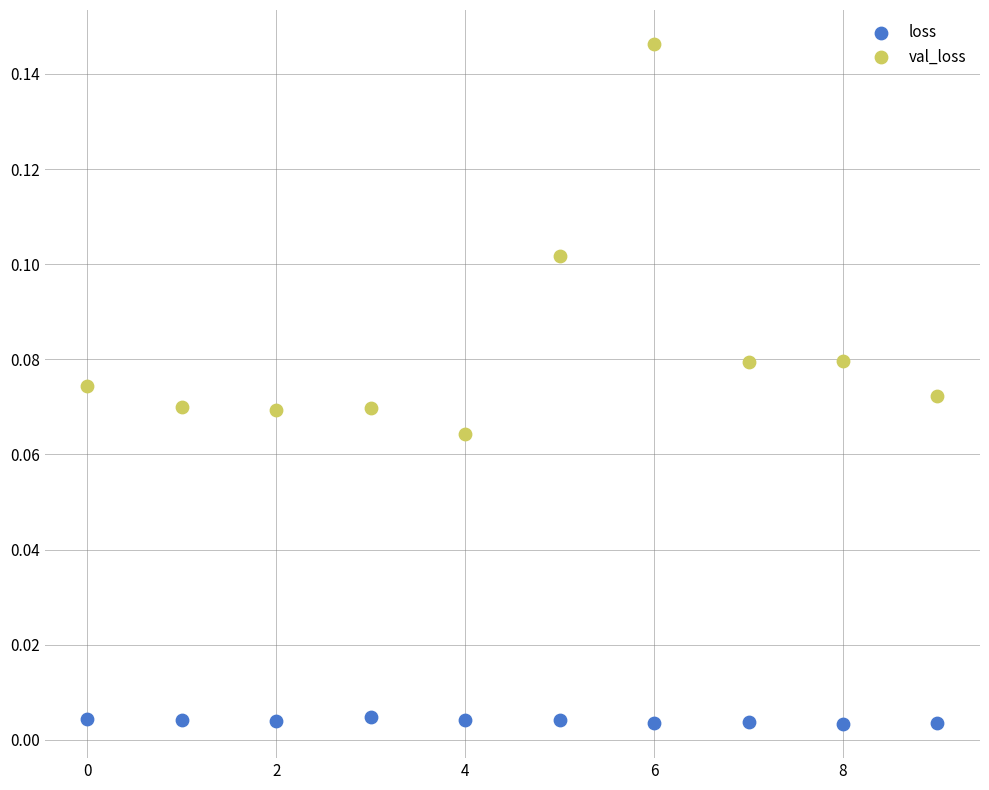

Which series has the widest spread of Y values?

val_loss